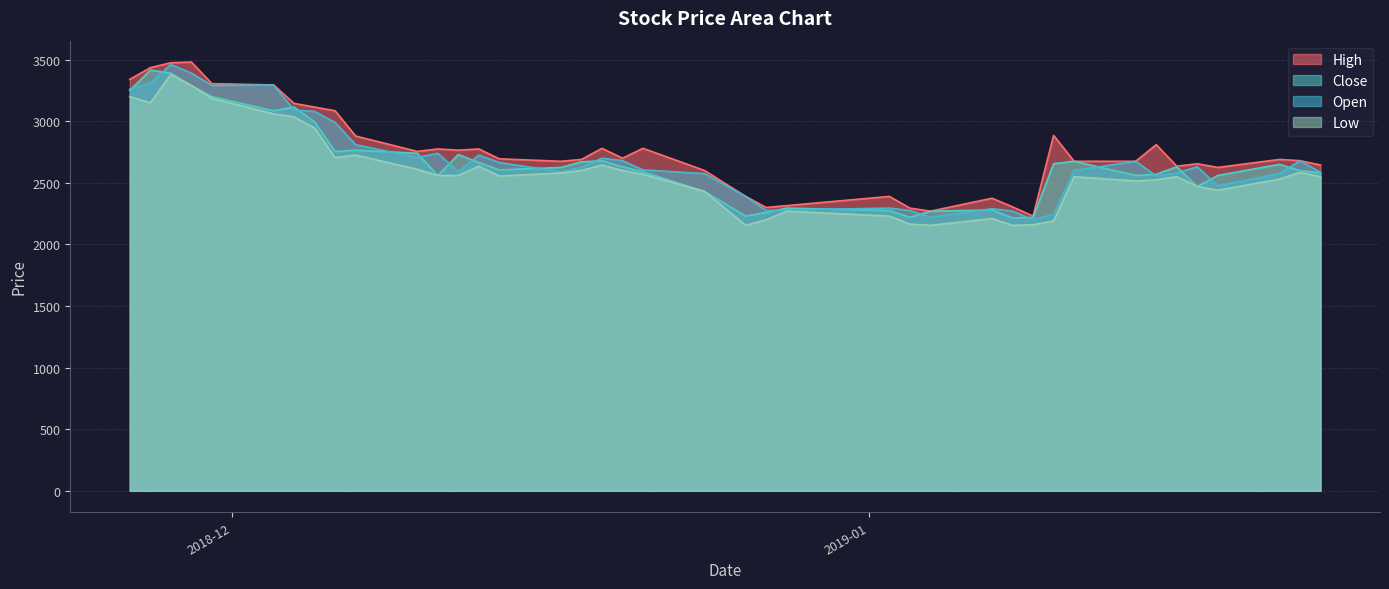

Which series has the largest range (max minus min)?

Open